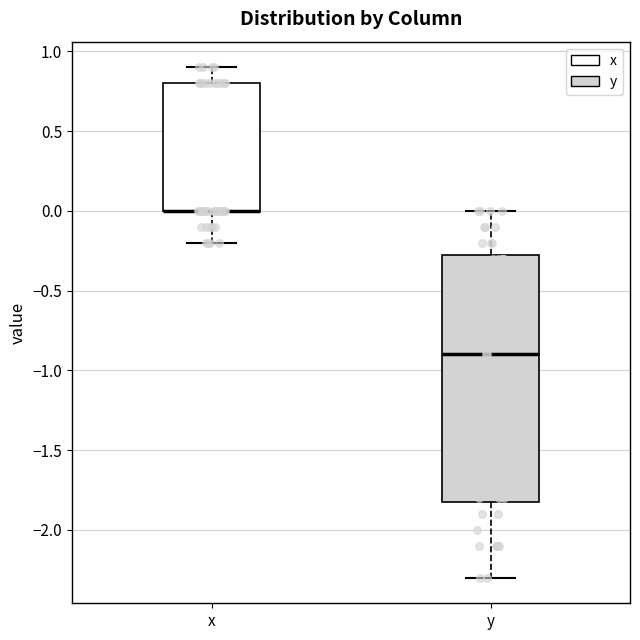

Reading left to right, read every box against the y-axis: the position of its median line, the range the box covers, and the ends of its whiskers. The values are not printed on the chart, so give them approximately, as read against the axis.

x: median 0.00 (drawn on the box's lower edge), box 0.00 to 0.80, whiskers -0.20 to 0.90
y: median -0.90, box -1.80 to -0.25, whiskers -2.30 to 0.00